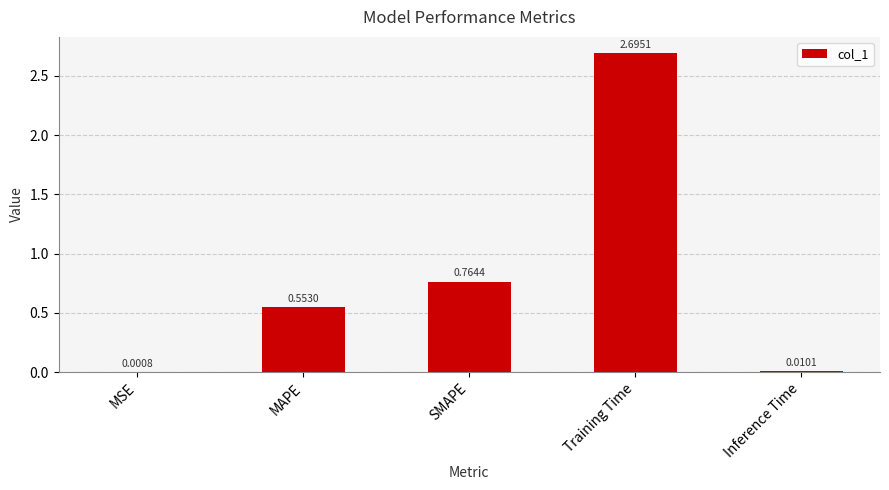

What is the sum of the values at MAPE and SMAPE?

1.3